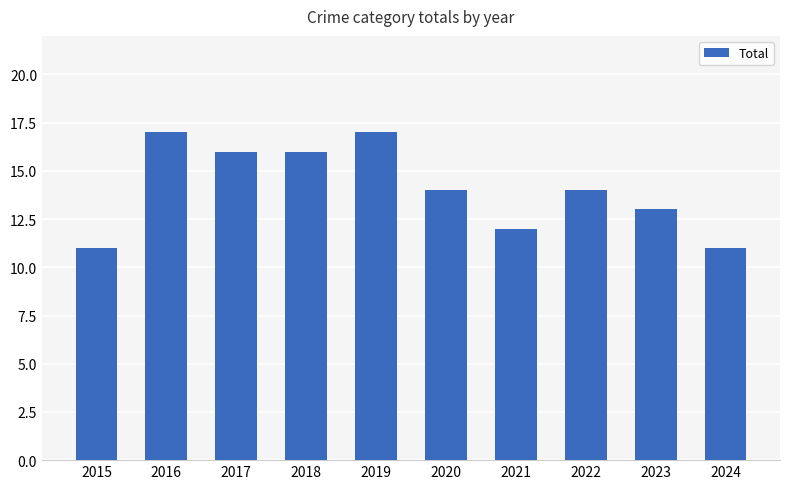

Reading right to left, extract all data points from this chart.

2024=11	2023=13	2022=14	2021=12	2020=14	2019=17	2018=16	2017=16	2016=17	2015=11